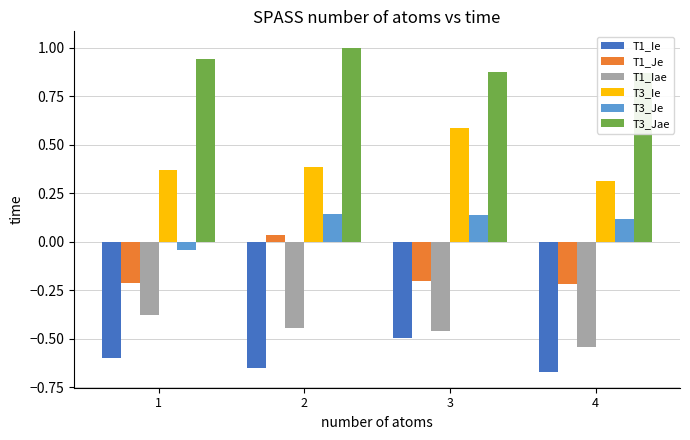

What is the difference between the T1_Iae values at 2 and 1?

0.1